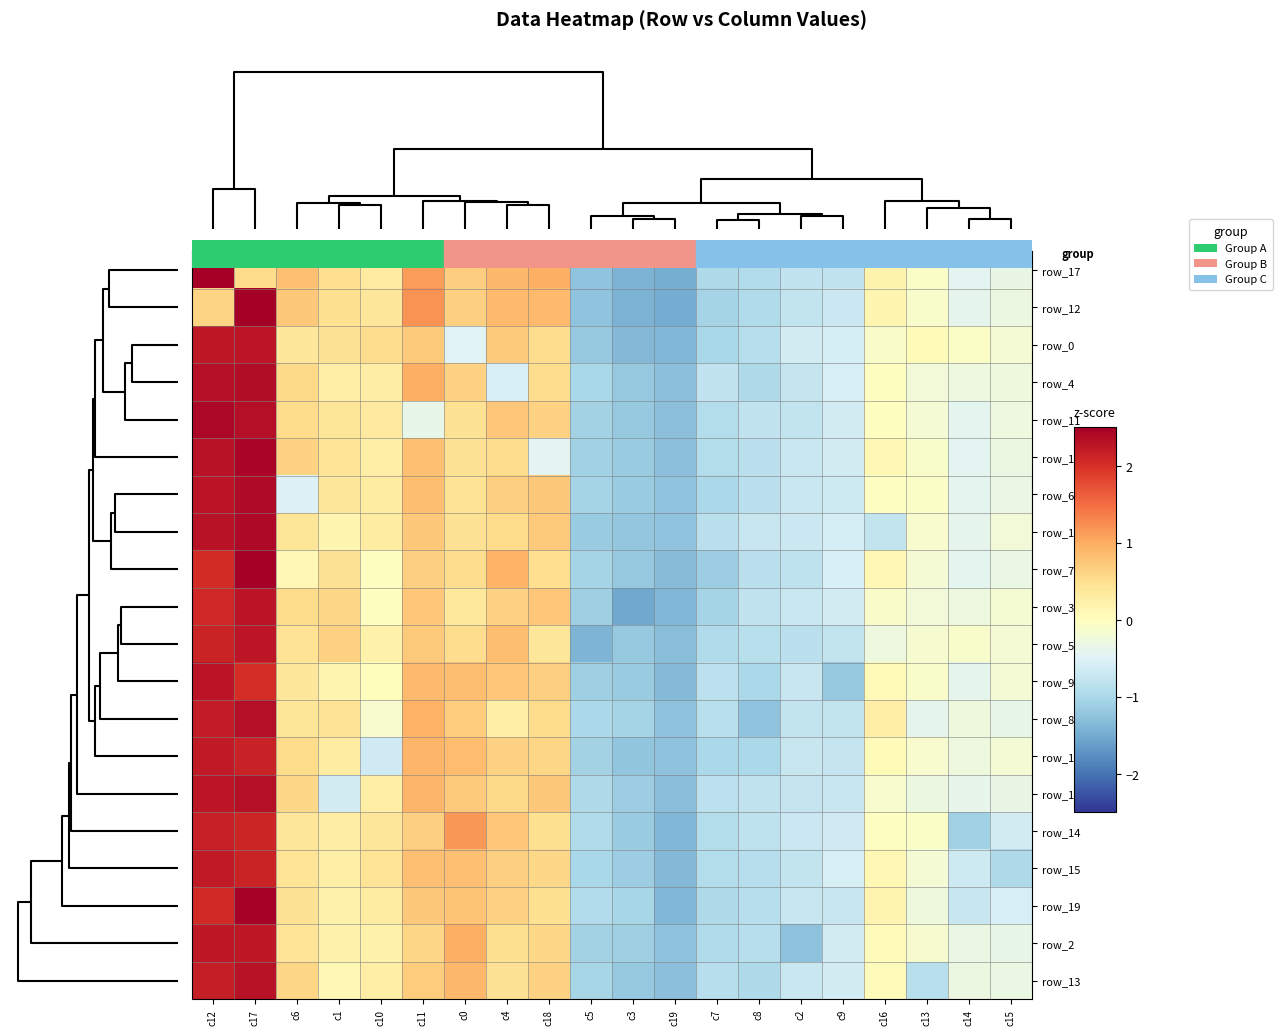

Which label corresponds to the smallest value in the chart?

c3